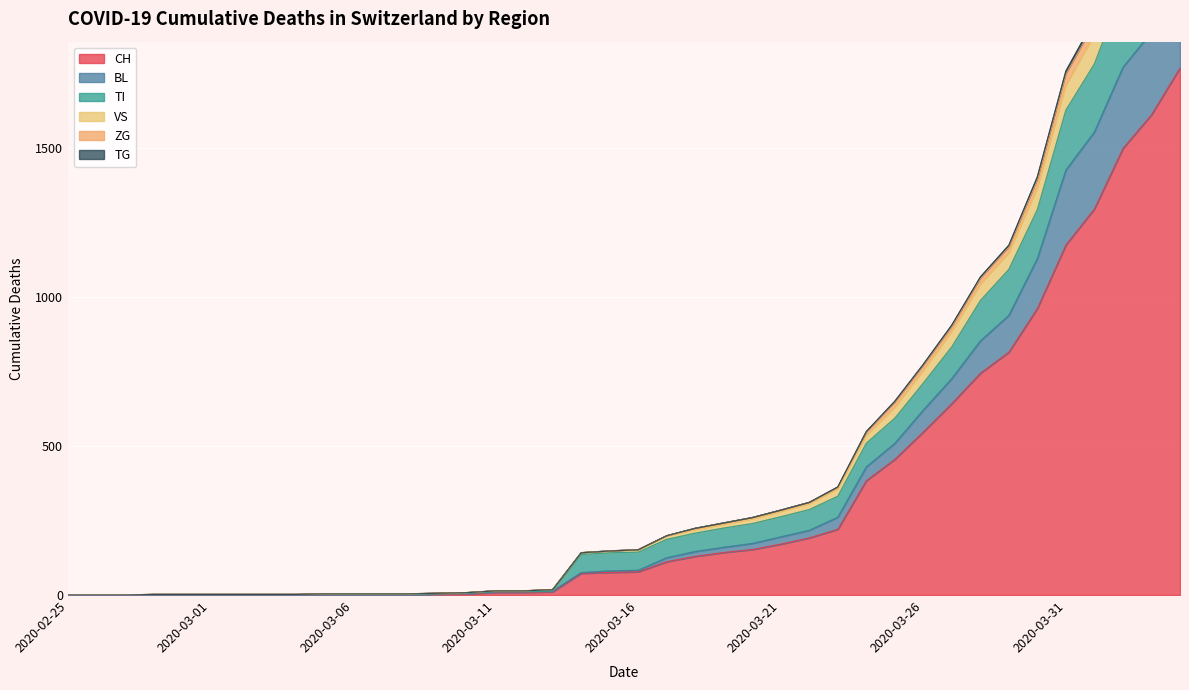

What is the label of the 32nd point from the left?

2020-03-27